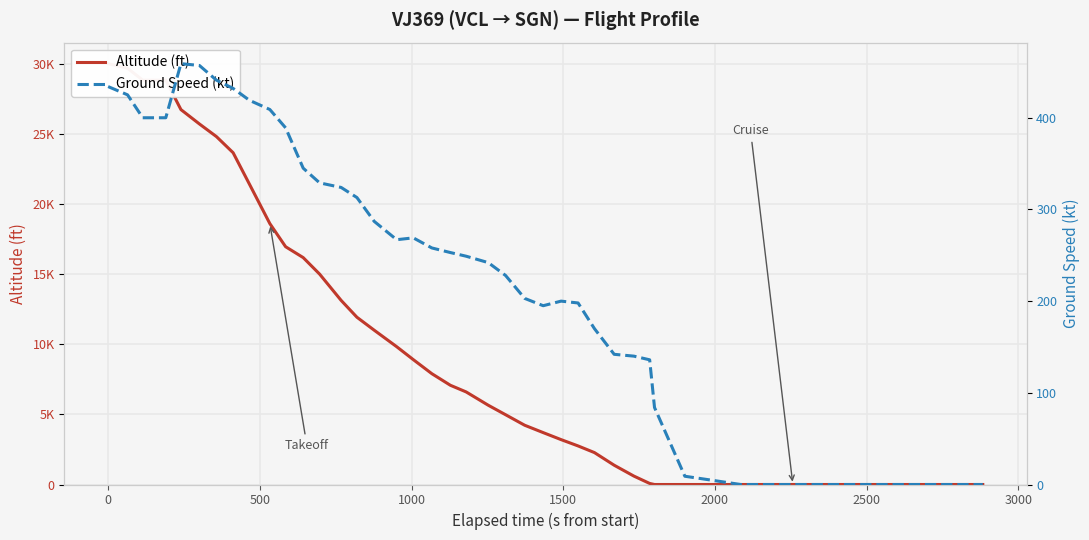

In Ground Speed (kt), how many points are lower than both neighbors (excluding endpoints)?

2